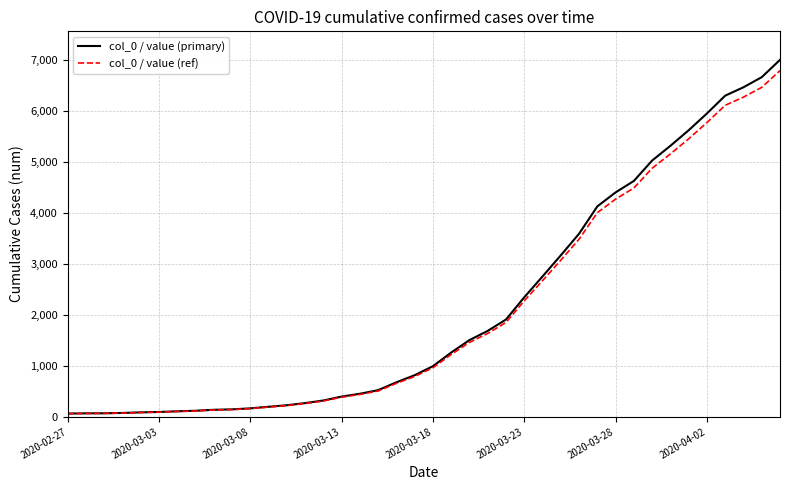

Which series has the widest spread of values?

col_0 / value (primary)